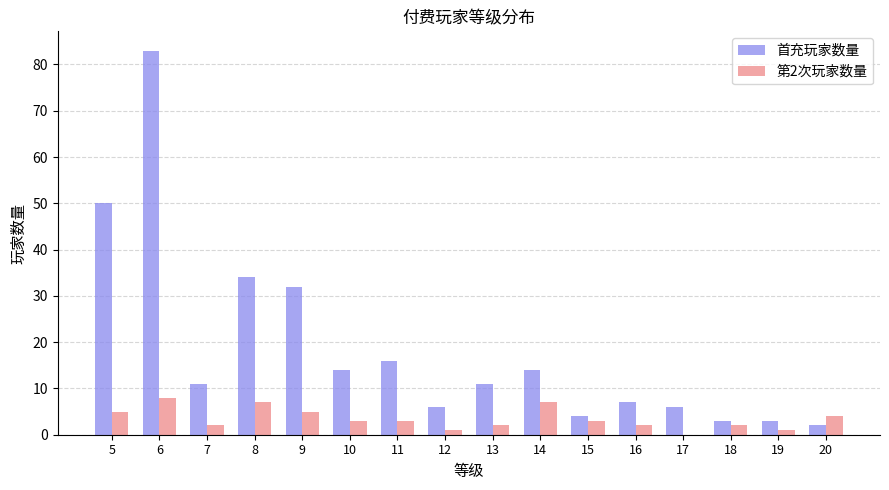

True or false: 第2次玩家数量 has a value of 7 at 8.

True